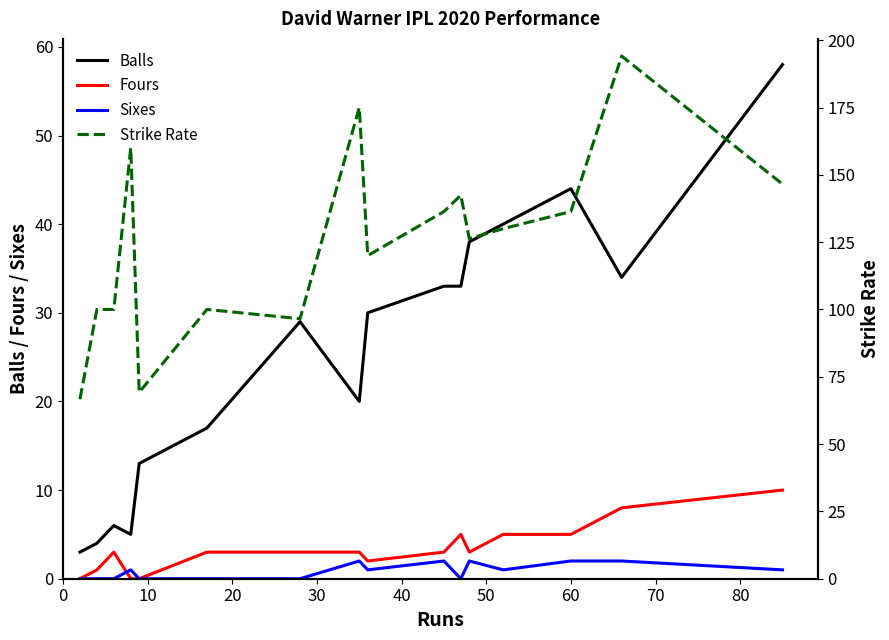

Which series has the widest spread of values?

Strike Rate